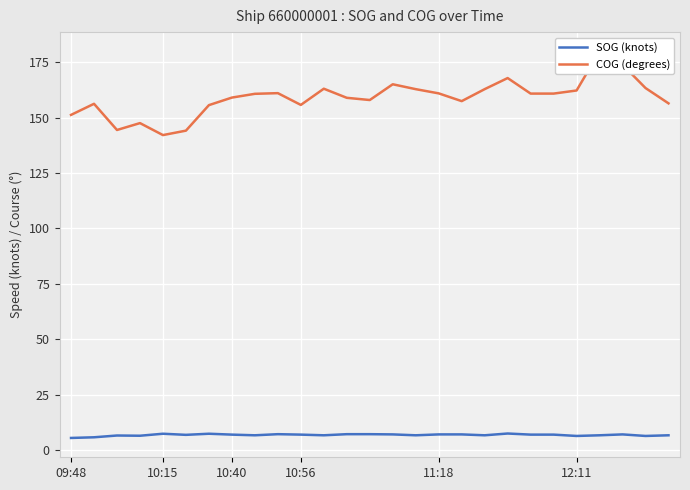

At how many categories does at least one series exceed 100?

27